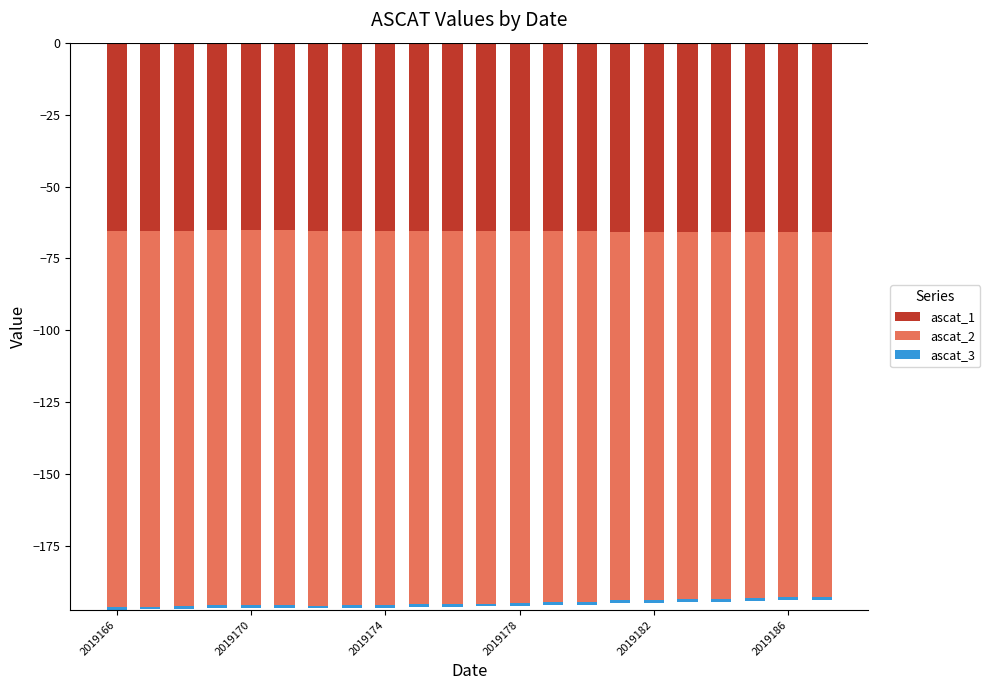

Which series has the largest range (max minus min)?

ascat_2